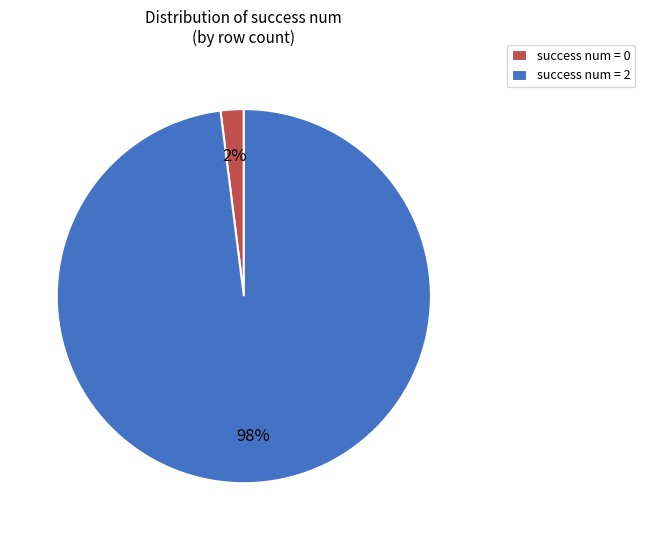

What is the largest slice in the pie chart?

success num = 2